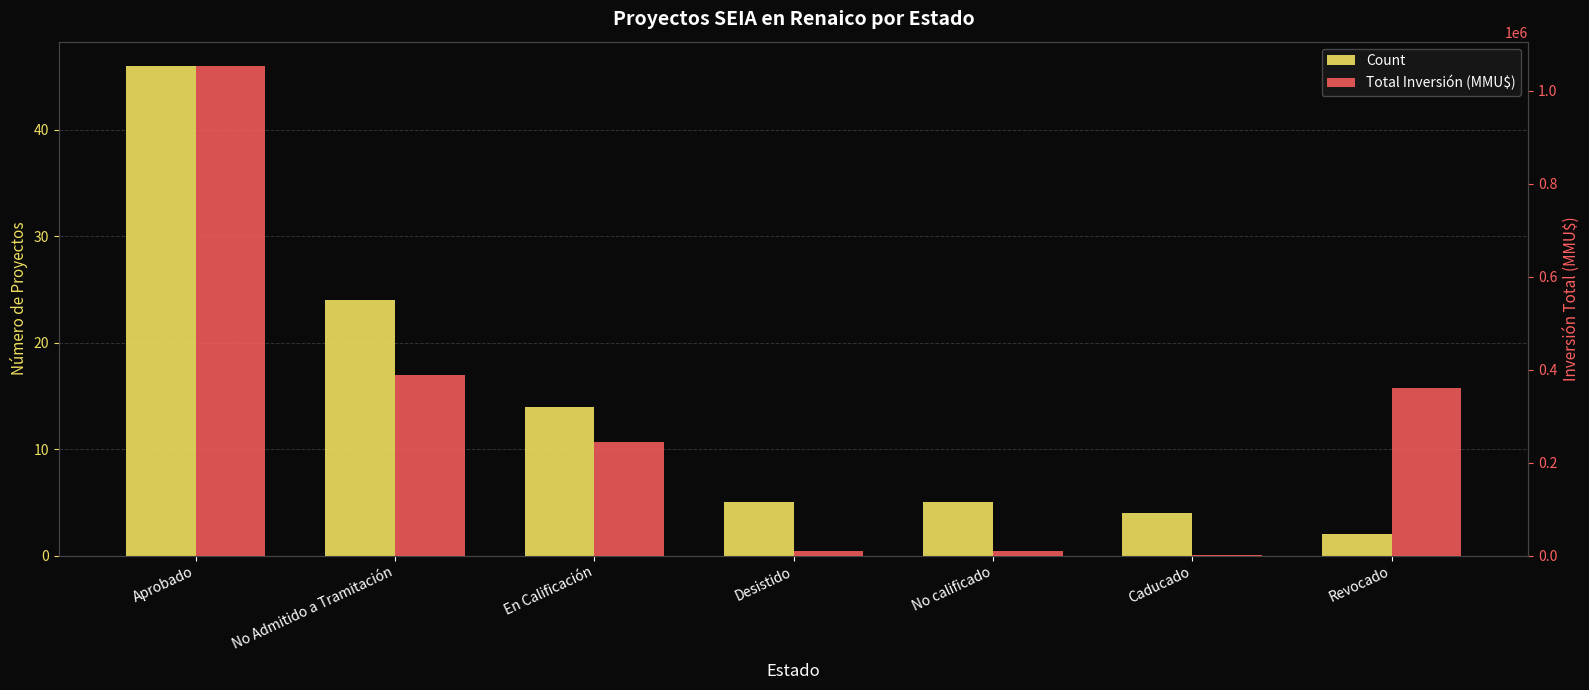

At which category does the chart reach its peak across all series?

Aprobado